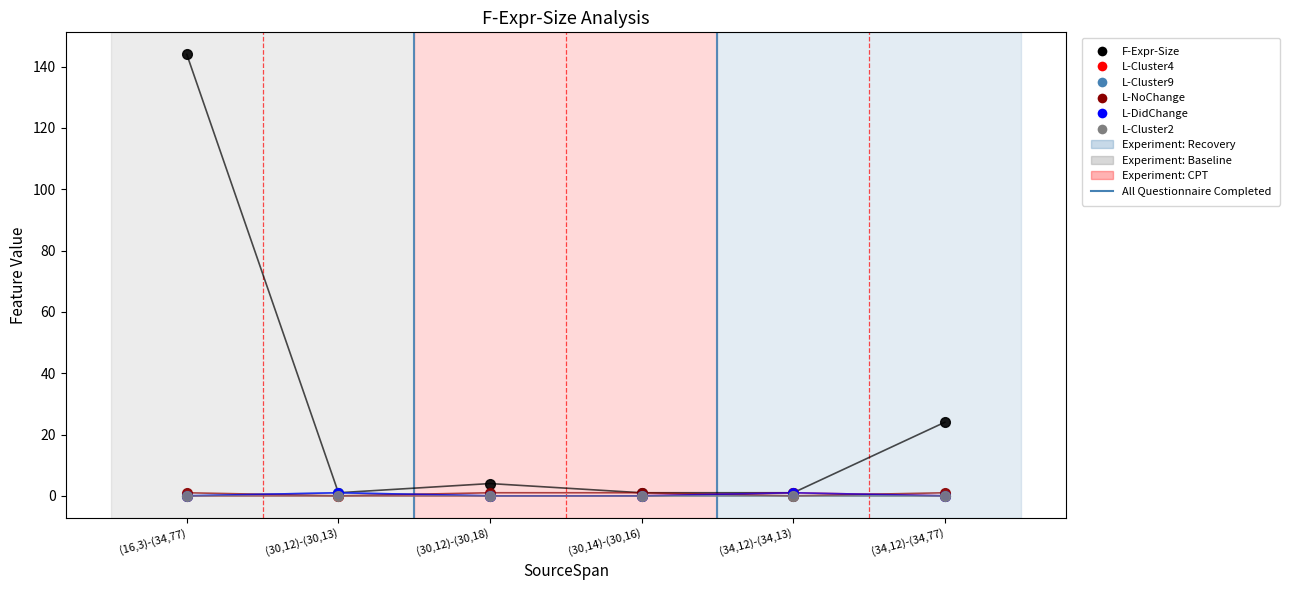

What is the maximum value for L-DidChange?

1